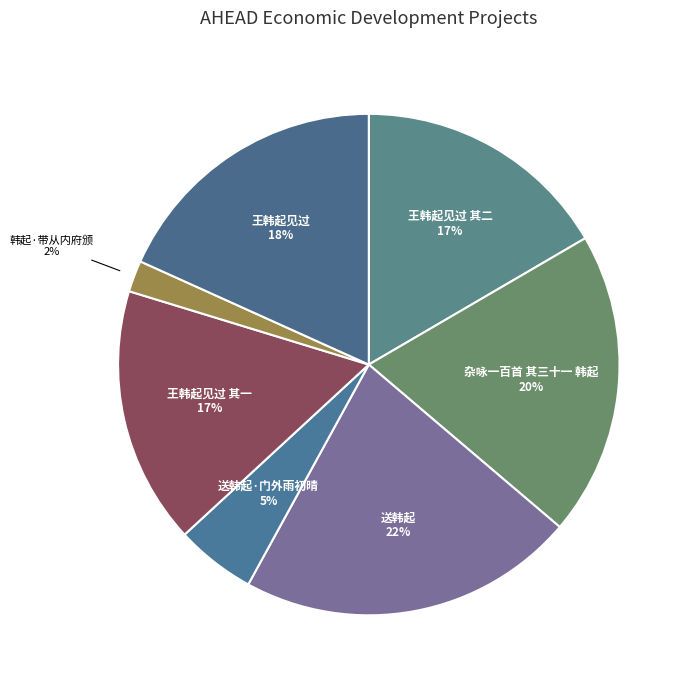

To the nearest percent, what is the difference between the 送韩起·门外雨初晴 and 王韩起见过 slice percentages?

13%